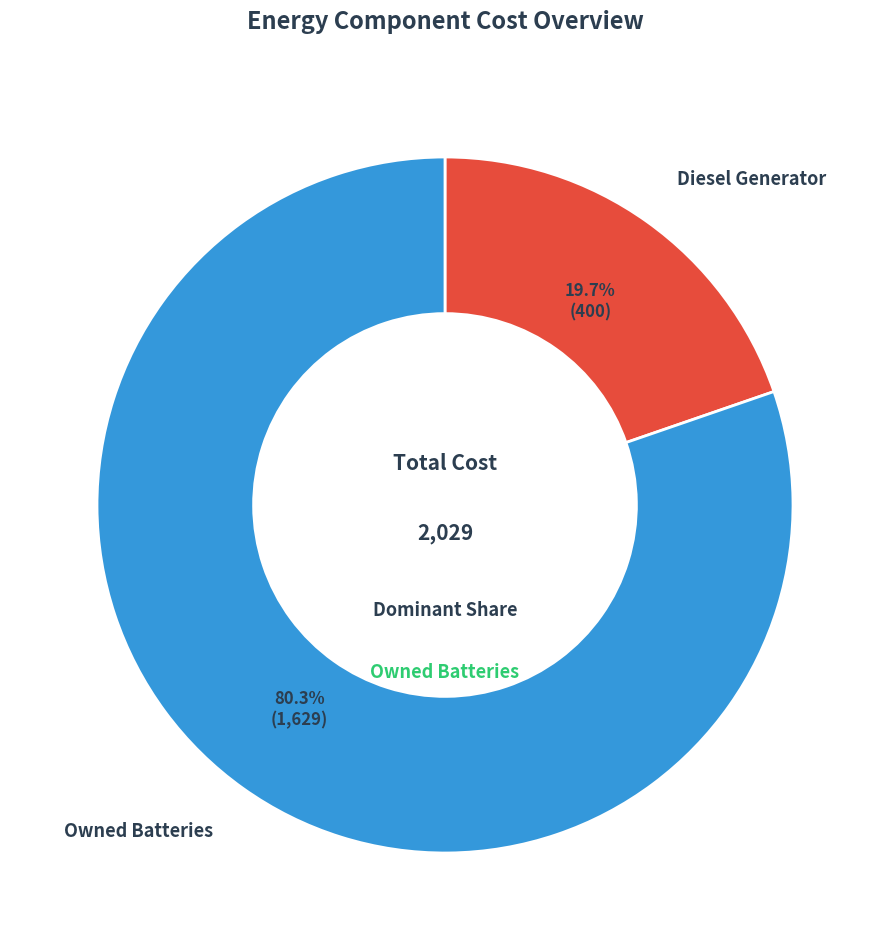

Which category has the smallest portion of the pie?

Diesel Generator